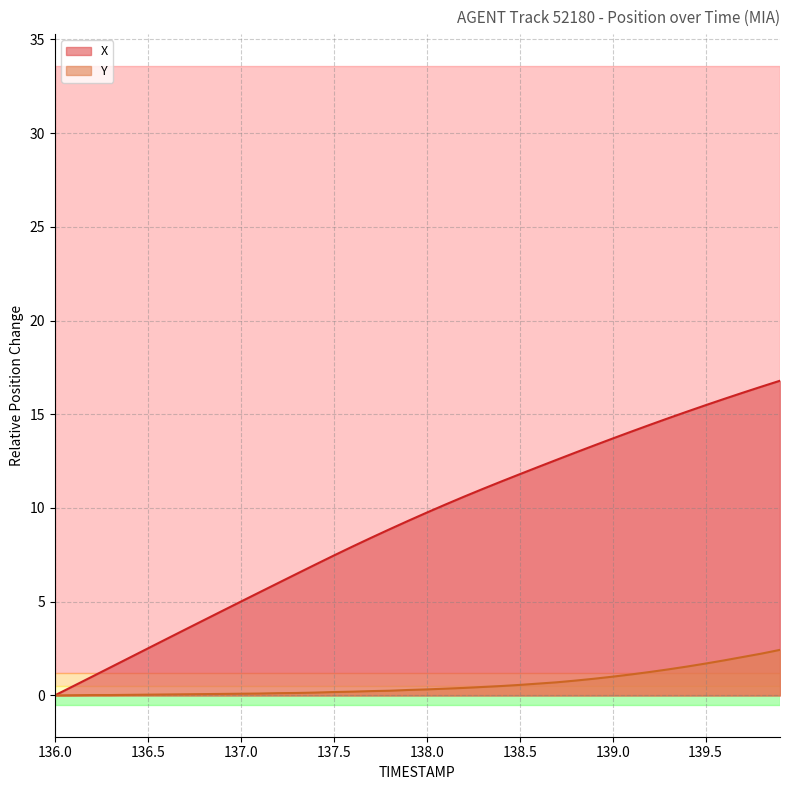

Which series has the largest total across all categories?

X